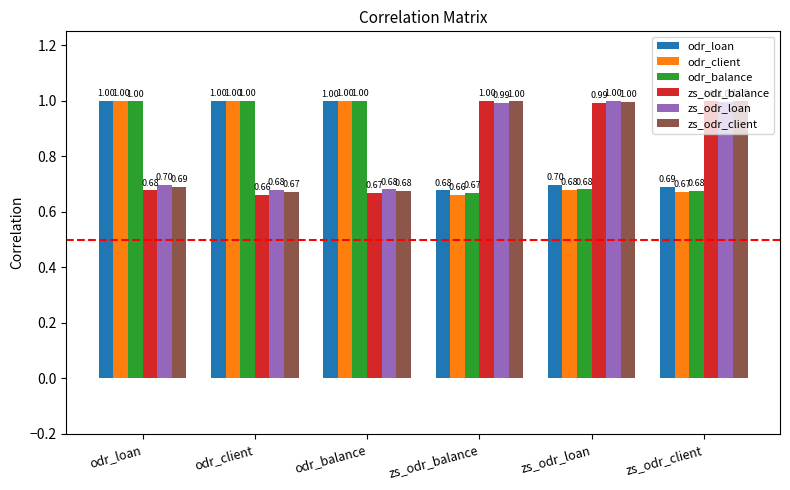

Count the number of categories in the chart.

6